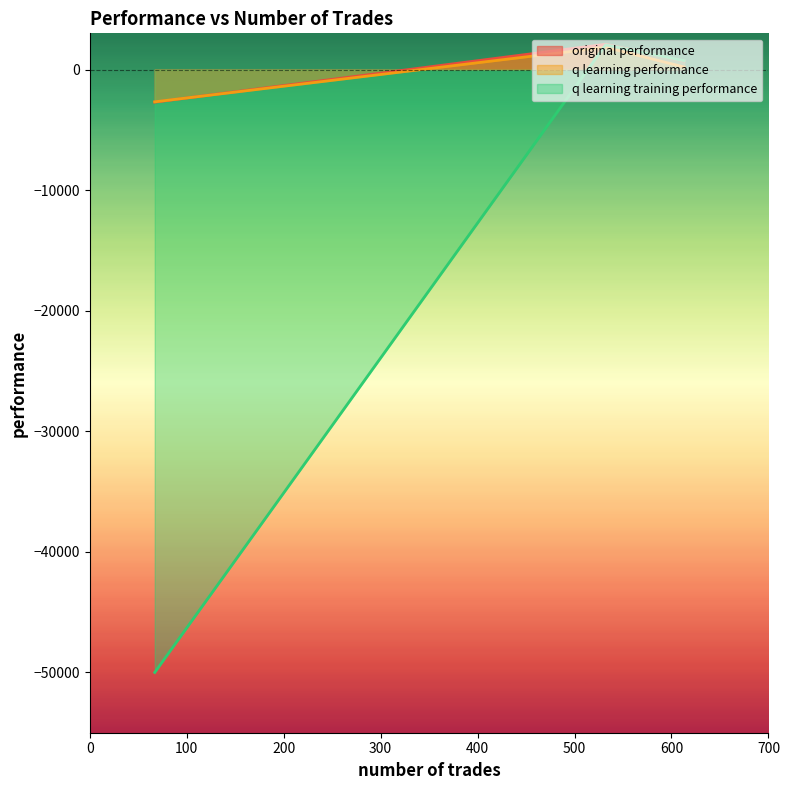

What is the sum of all original performance values?

93.2